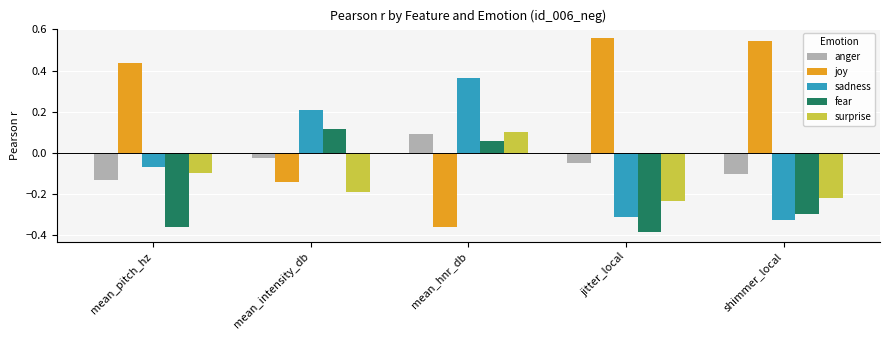

What is the sum of the sadness values at mean_pitch_hz and mean_hnr_db?

0.3